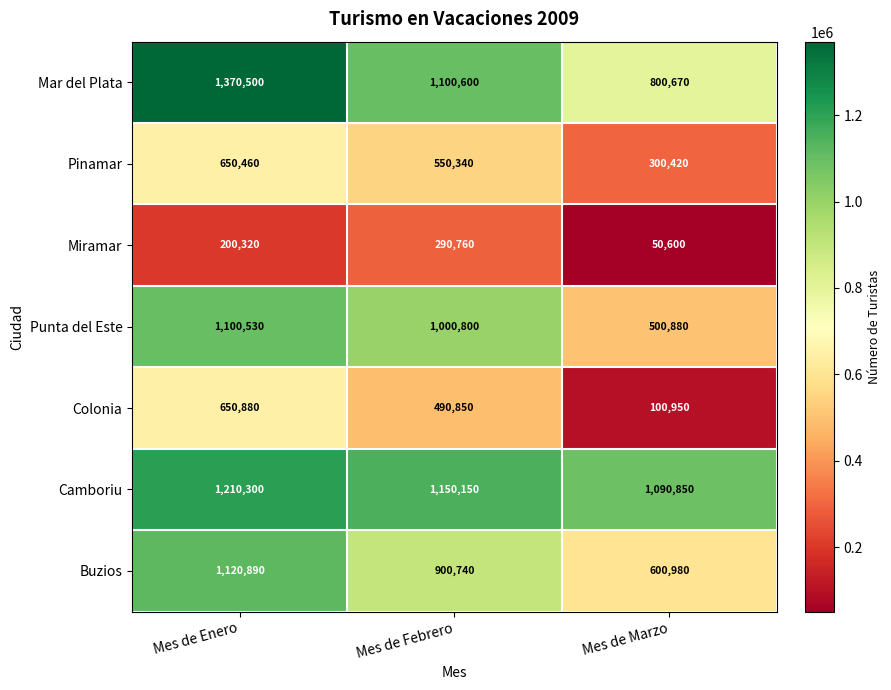

The Pinamar series shows 356778 at Mes de Enero. True or false?

False